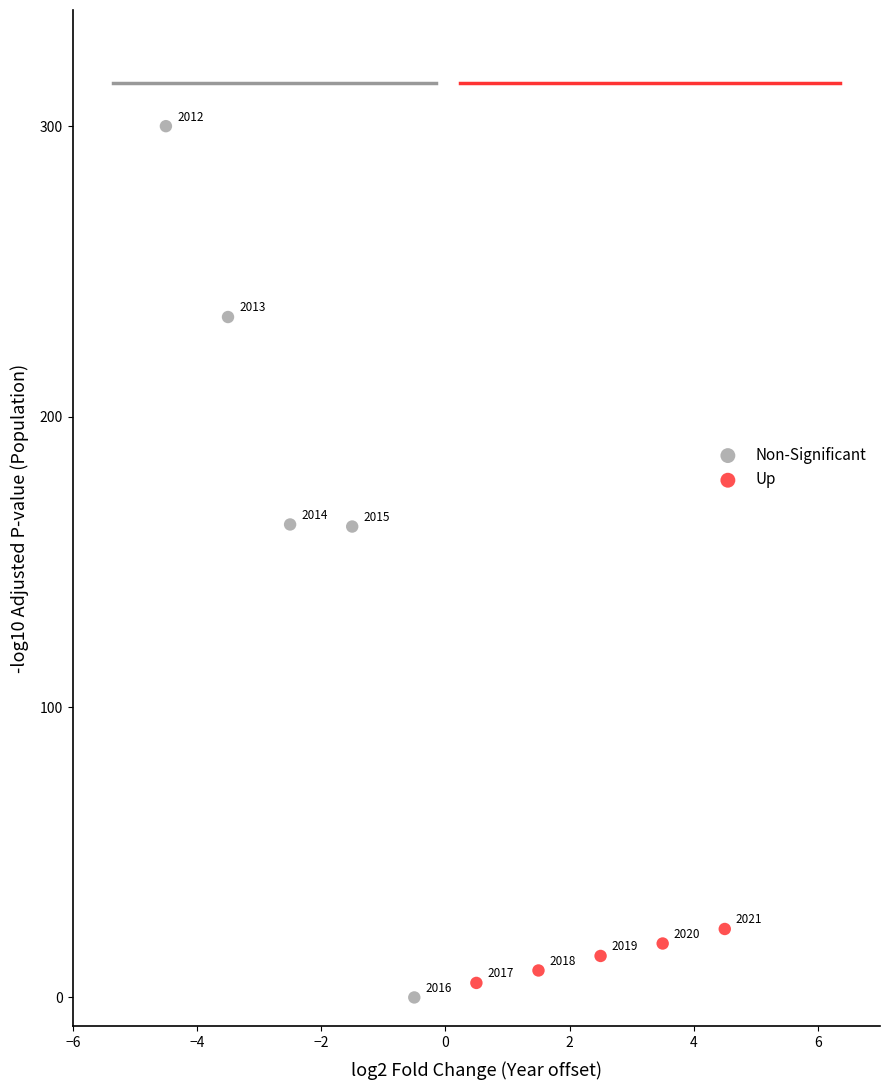

Which series reaches the maximum Y coordinate?

Non-Significant